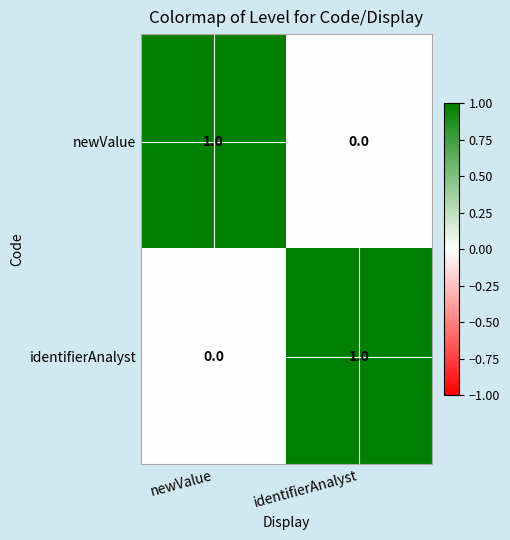

Which category has the highest value in the newValue series?

newValue